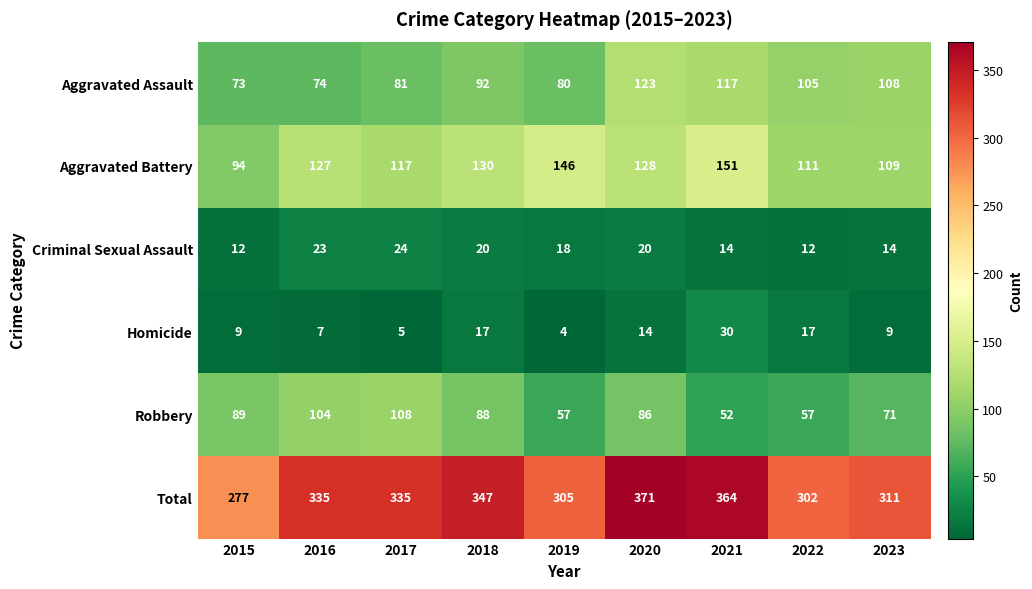

Which series has the widest spread of values?

Total